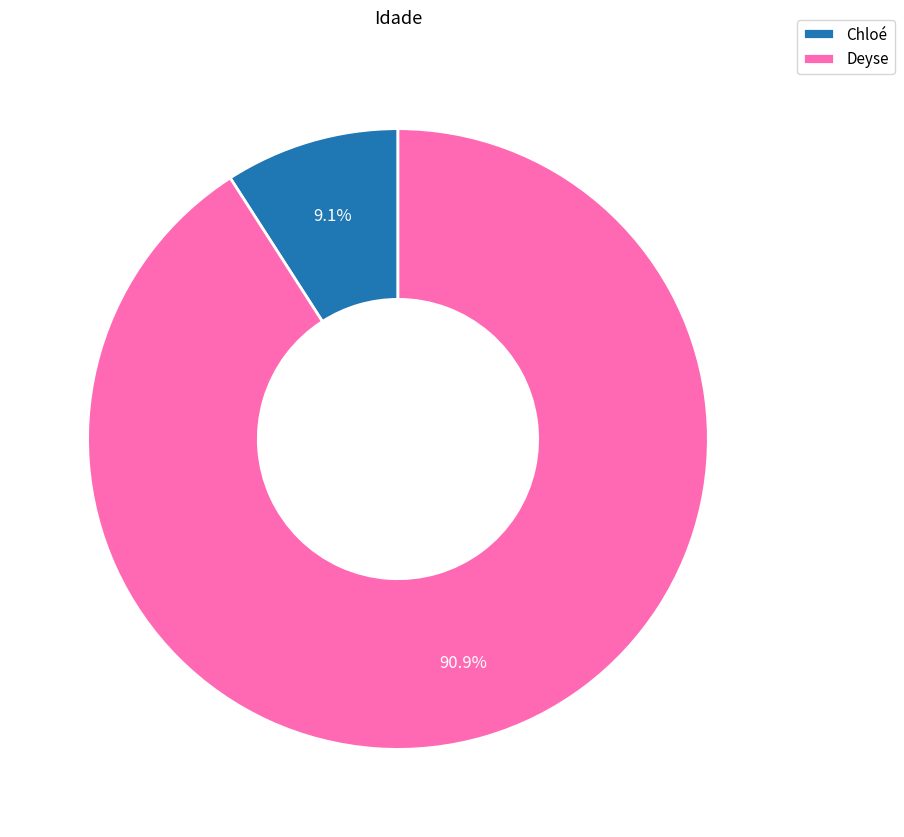

Does any single category account for the majority?

Yes